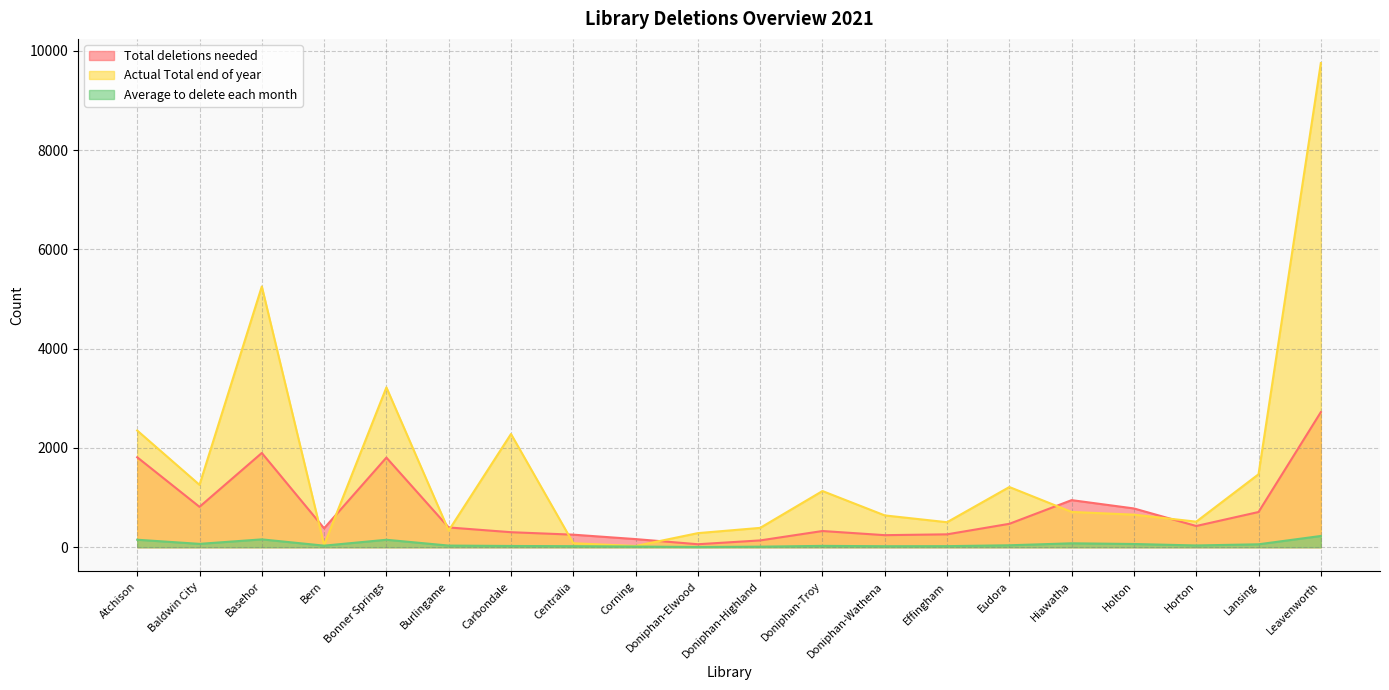

What is the difference between the highest and lowest values at Doniphan-Wathena?

620.7